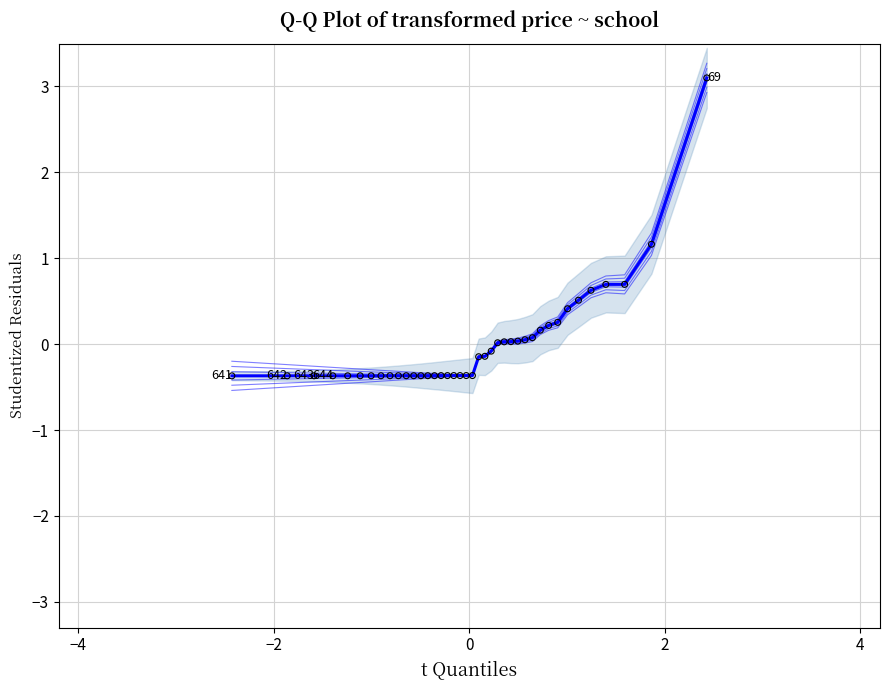

What Y value in the scatter plot is closest to 1?

1.2